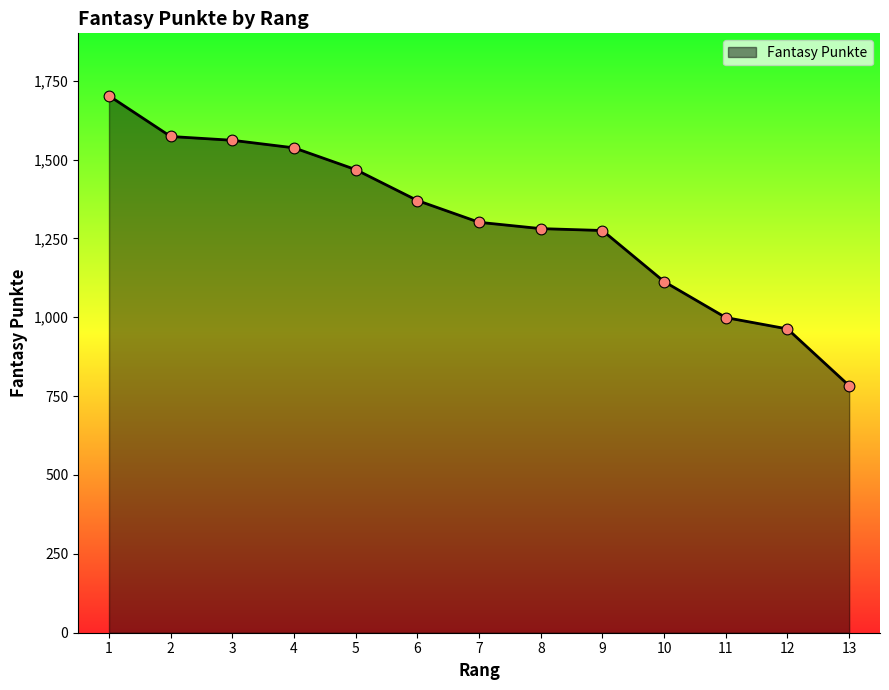

What is the change in value from 8 to 13?

-498